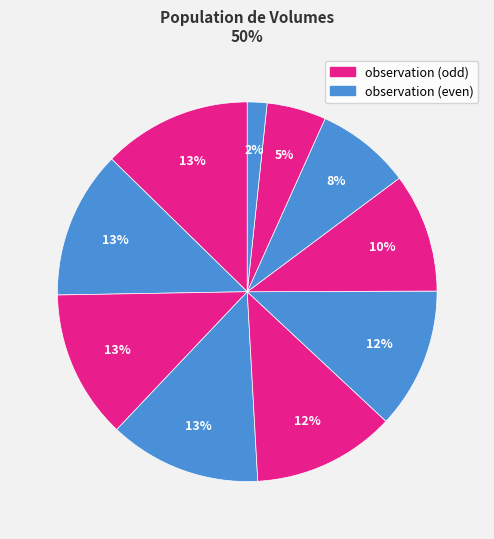

How many slices are in this pie chart?

10